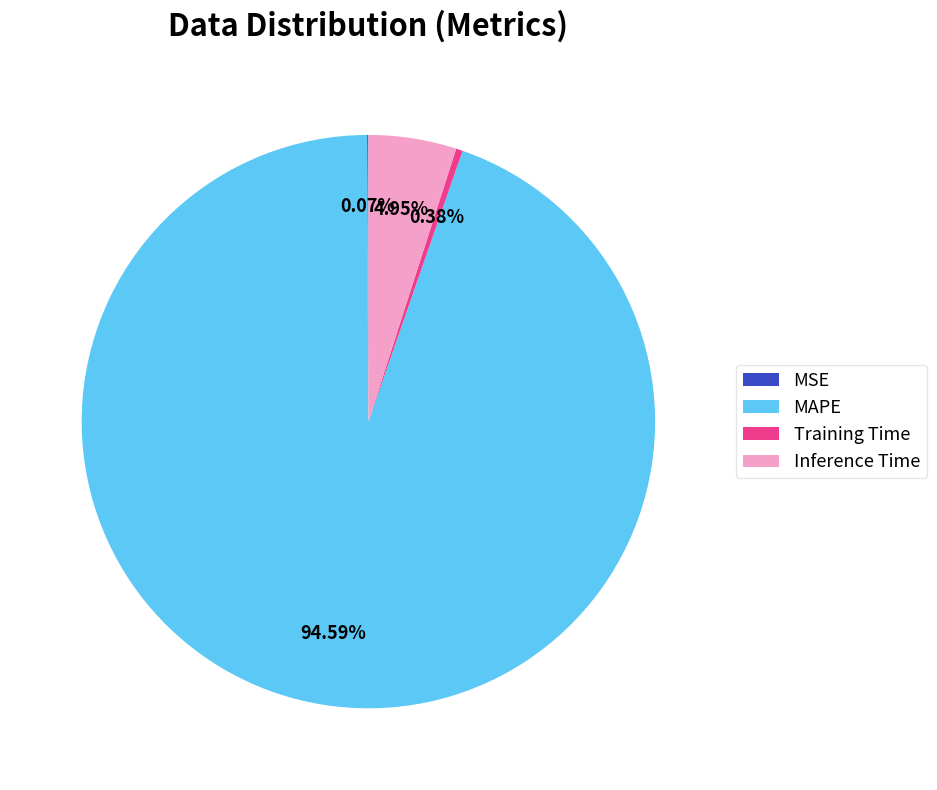

What is the total percentage of Training Time and MAPE?

95.0%